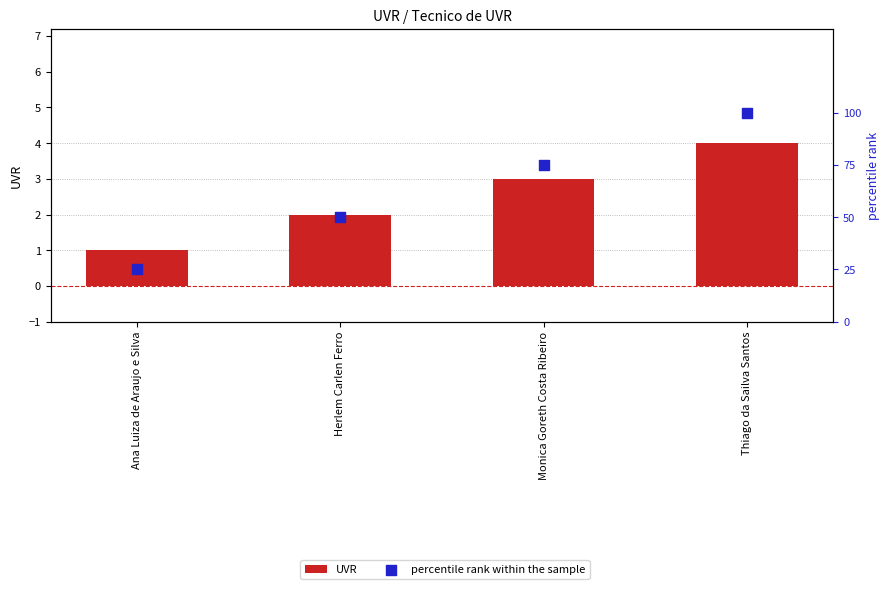

At how many categories does at least one series exceed 87?

1